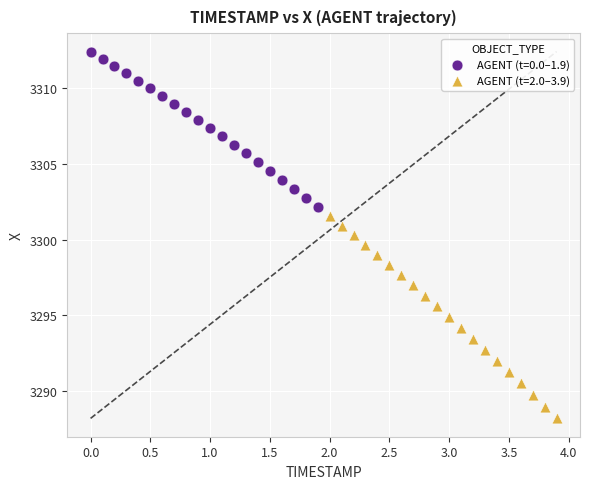

Which series has the widest spread of Y values?

AGENT (t=2.0–3.9)